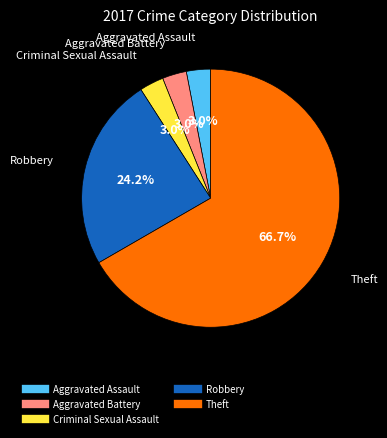

Does any single category account for the majority?

Yes